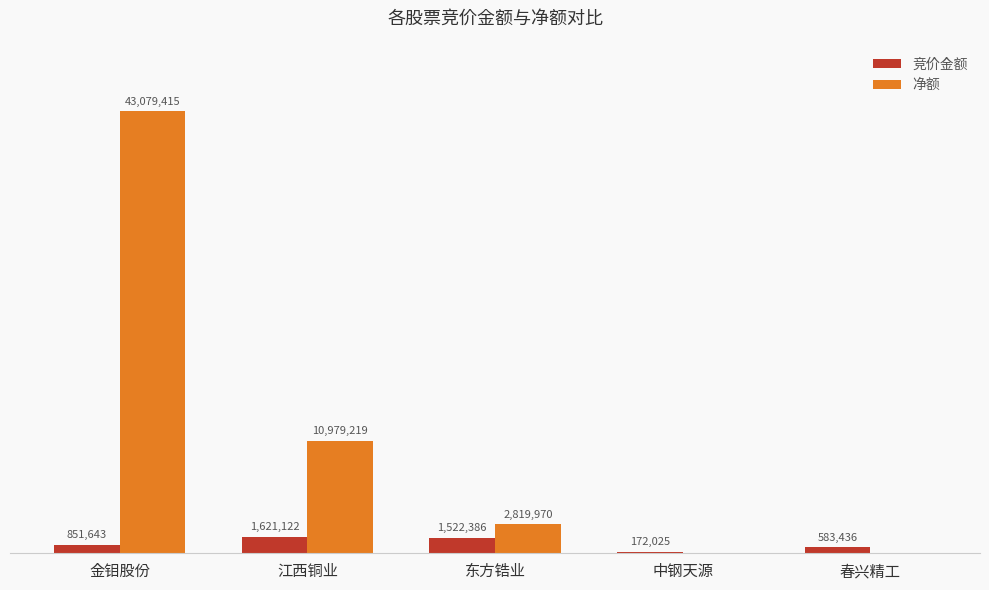

How many bars are there in each group?

2